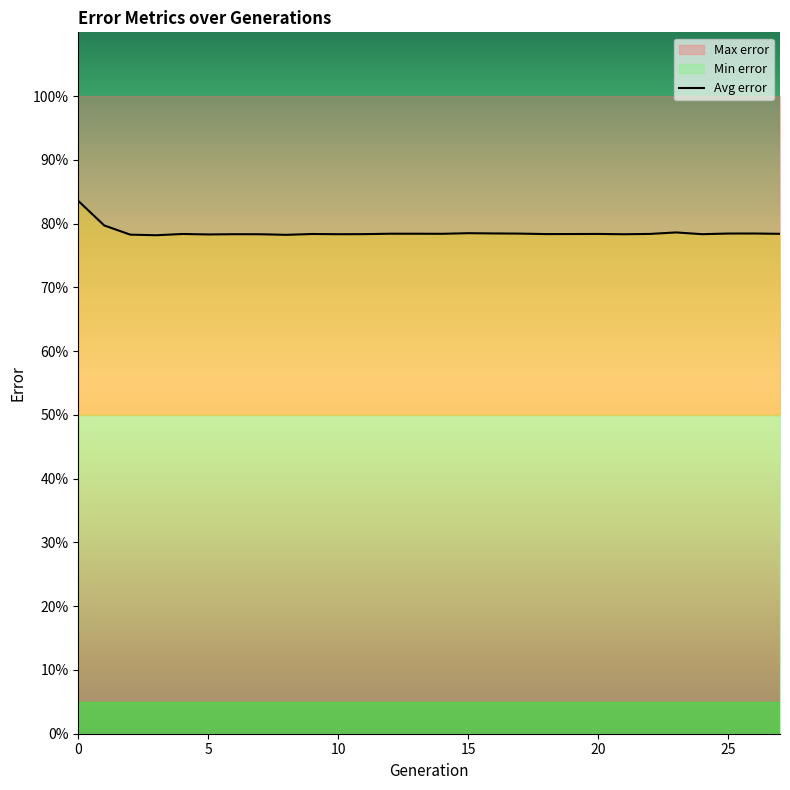

What is the value of the Avg error point at the 22nd from the left?

0.8